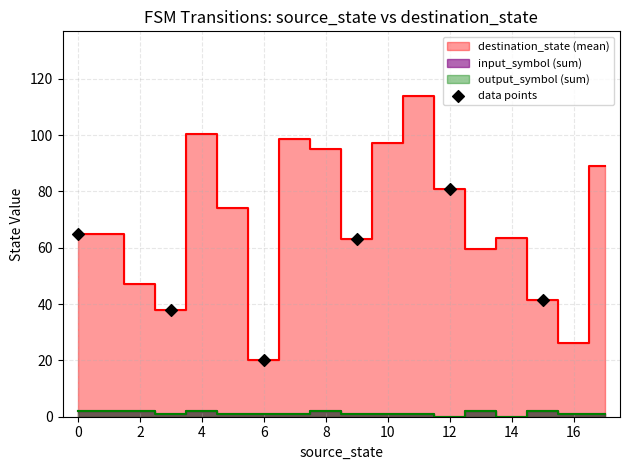

What Y value in the scatter plot is closest to 50?

41.5